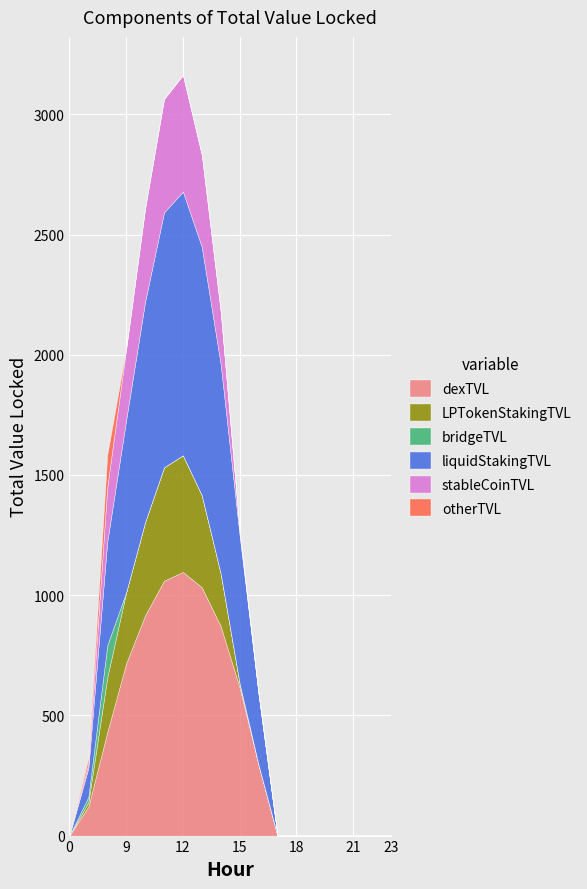

How many lines are shown in the chart?

6